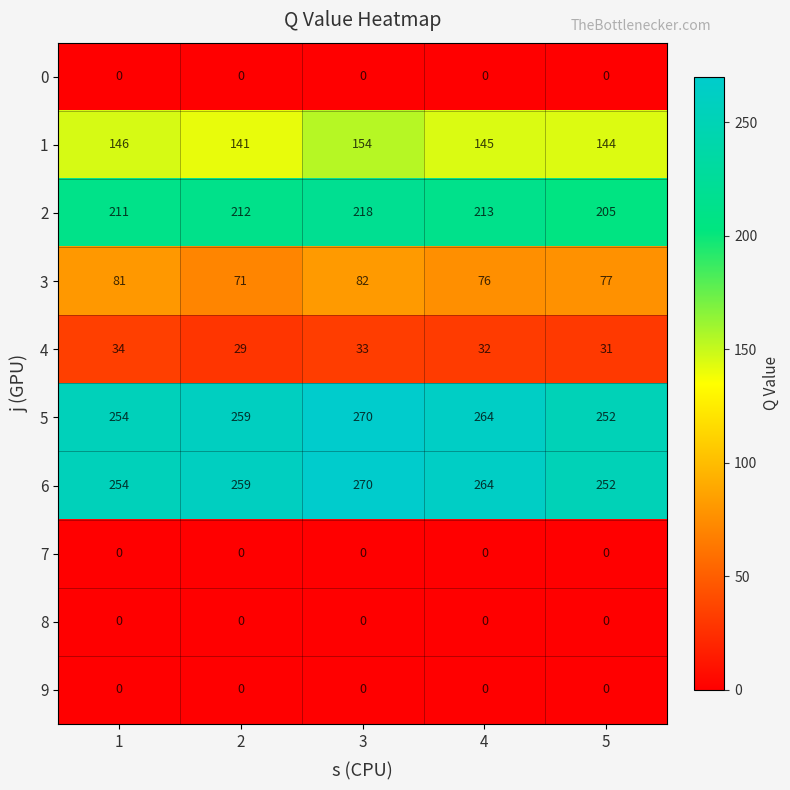

What is the greatest value displayed?

270